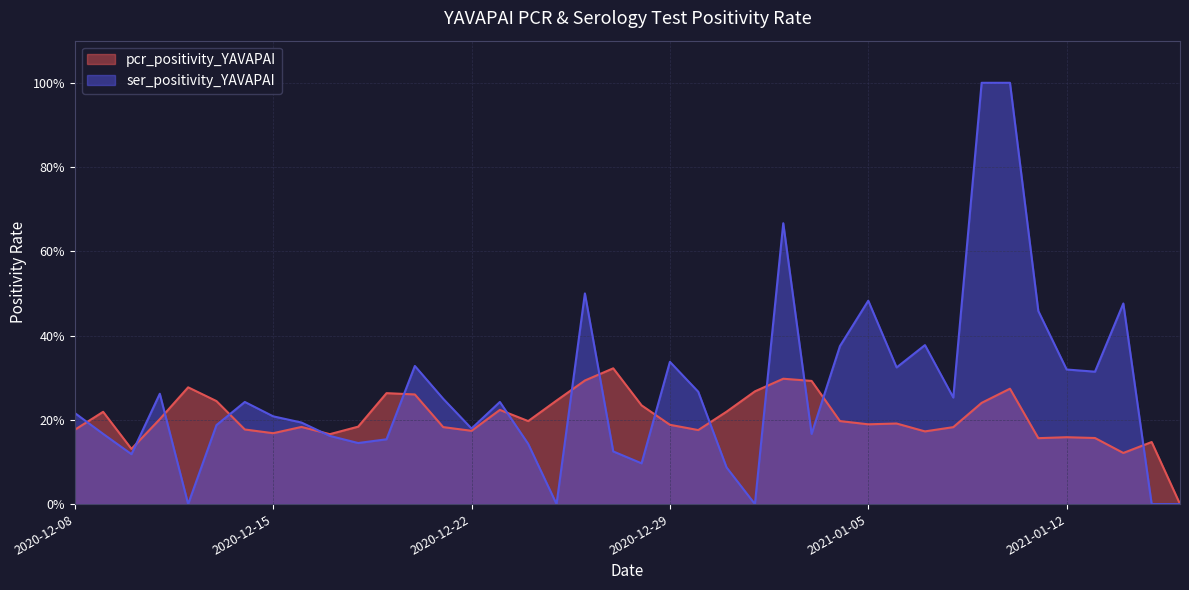

How many values in the pcr_positivity_YAVAPAI series exceed 0?

39